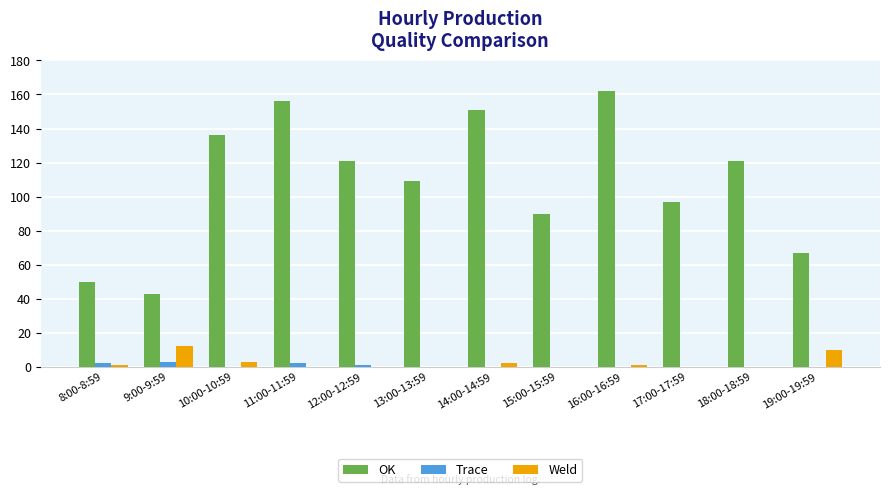

Are the bars grouped side by side (vs. stacked)?

Yes